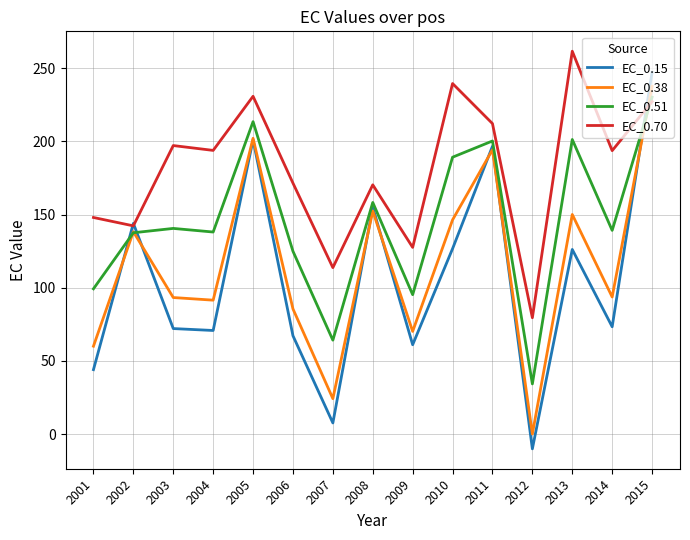

At which label does EC_0.70 first exceed 193?

2003